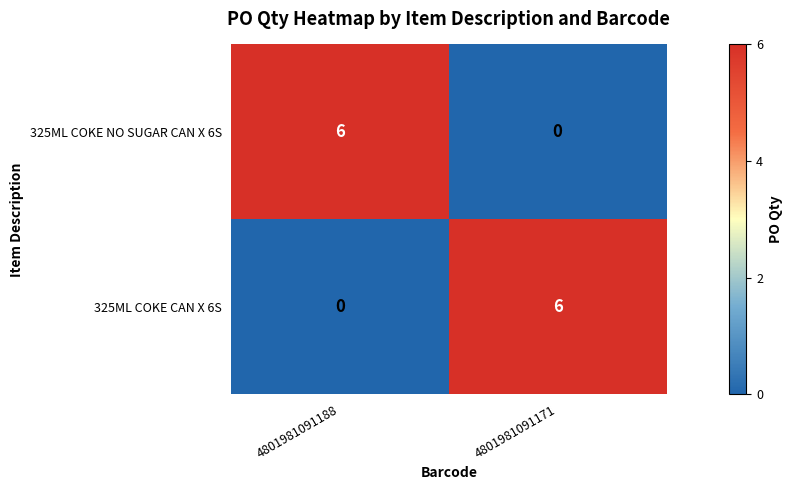

At 4801981091171, list the series in order from smallest to largest.

325ML COKE NO SUGAR CAN X 6S, 325ML COKE CAN X 6S